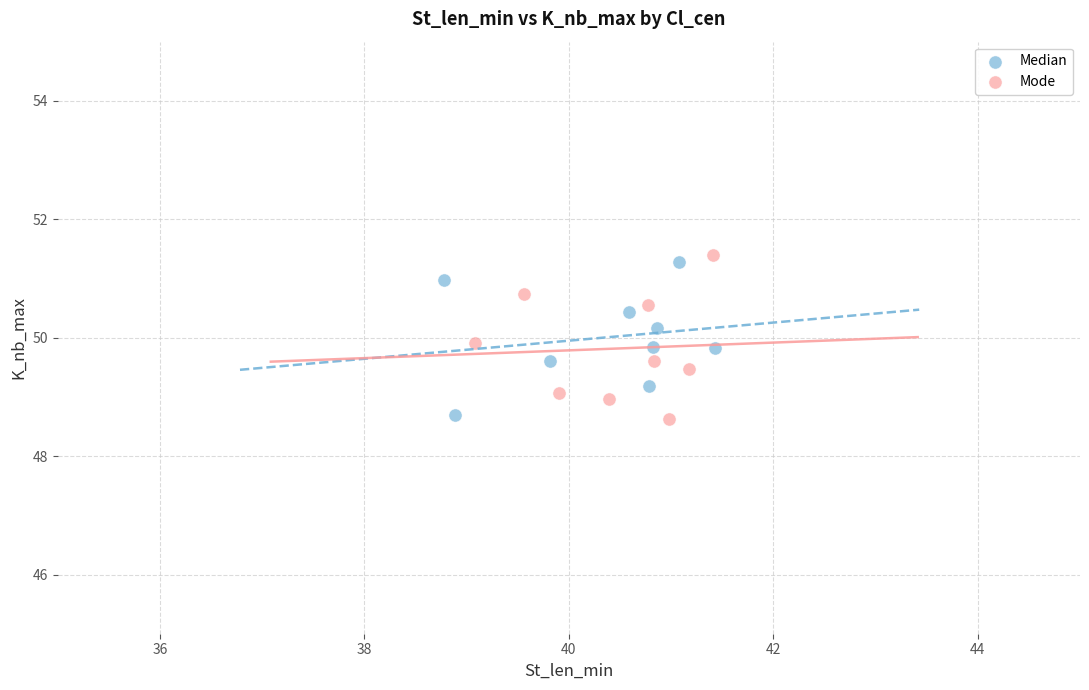

Which series reaches the maximum Y coordinate?

Mode